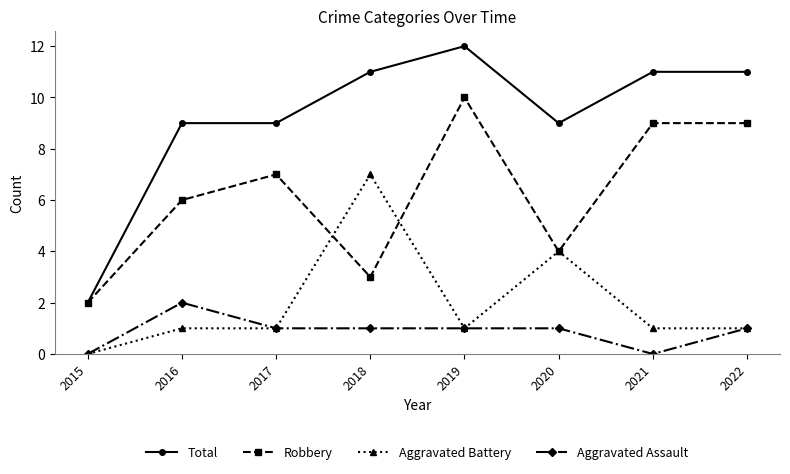

The Robbery series shows 9 at 2022. True or false?

True